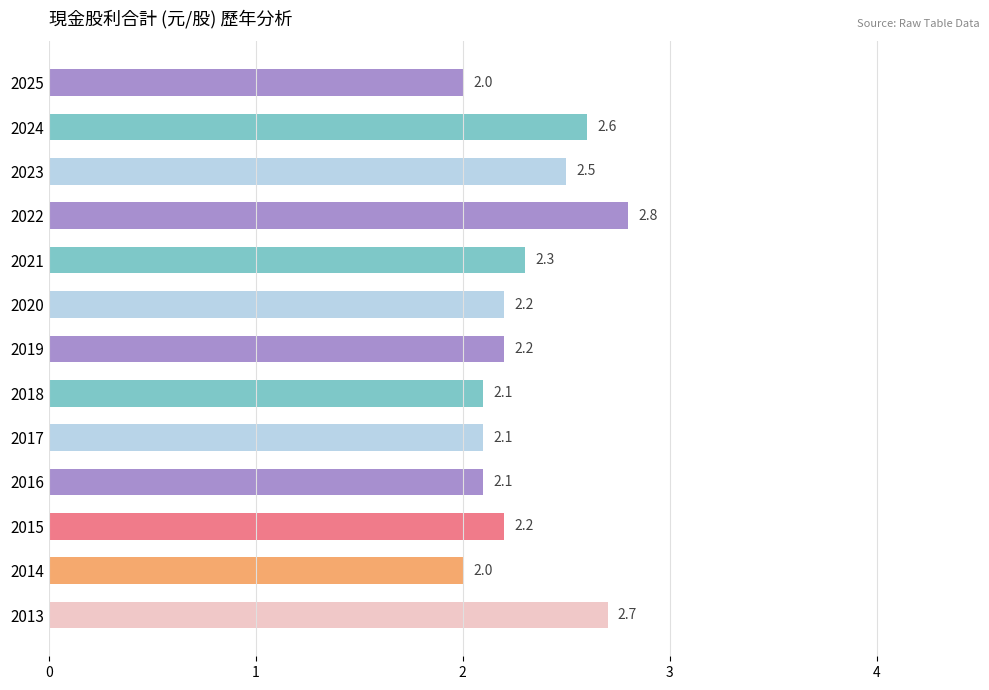

Reading bottom to top, transcribe all the data shown in this chart.

2.7	2.0	2.2	2.1	2.1	2.1	2.2	2.2	2.3	2.8	2.5	2.6	2.0